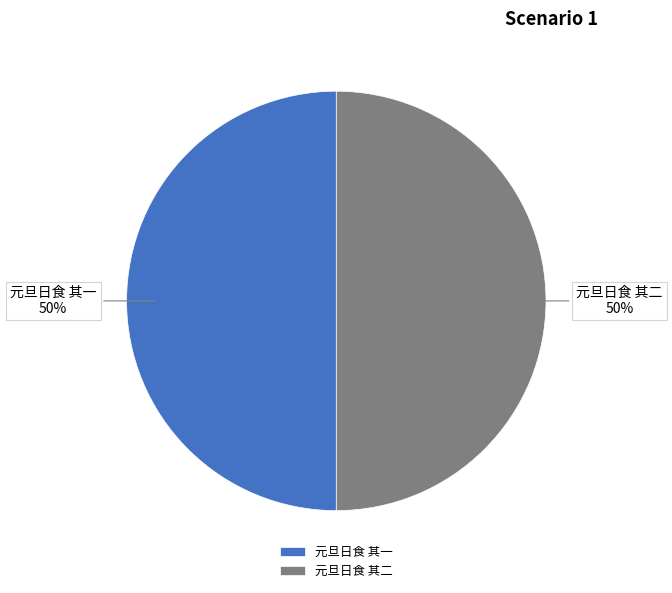

What is the ratio of the value at 元旦日食 其二 to the value at 元旦日食 其一?

1.0